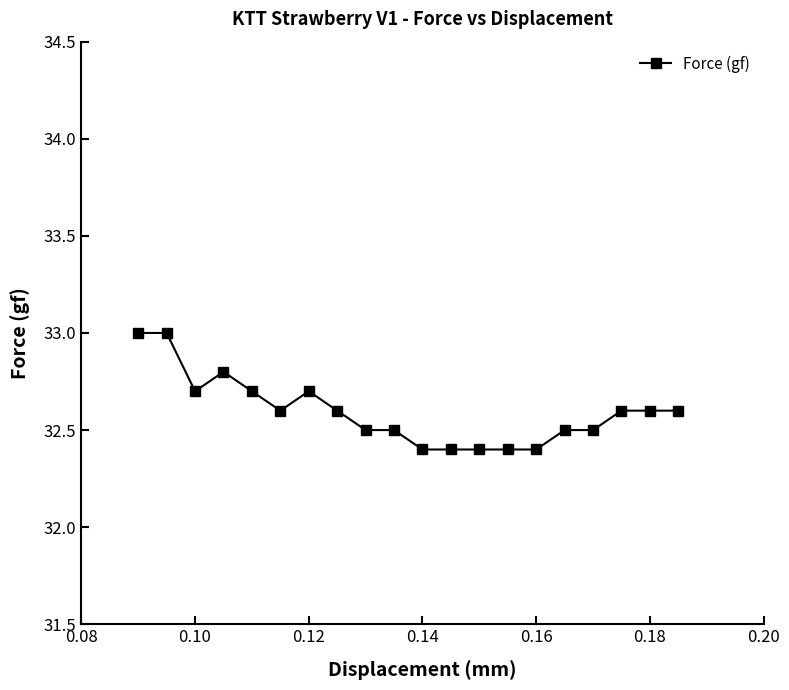

What is the maximum value shown in the chart?

33.0